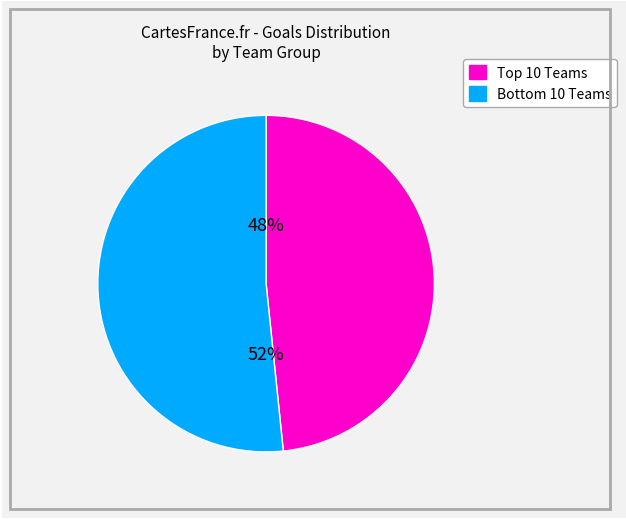

To the nearest percent, what is the average slice percentage?

50%